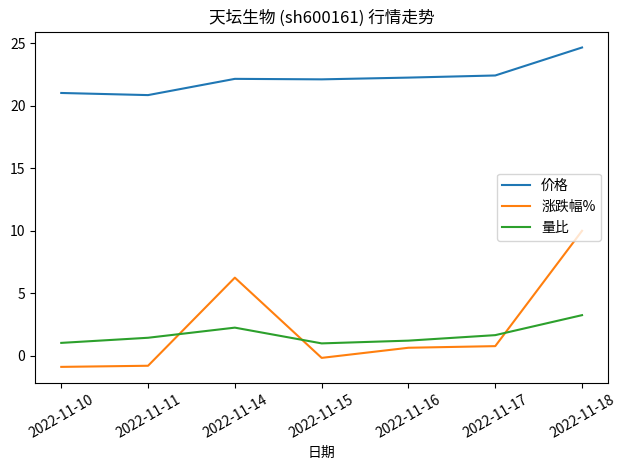

What is the highest value of the 价格 series?

24.7